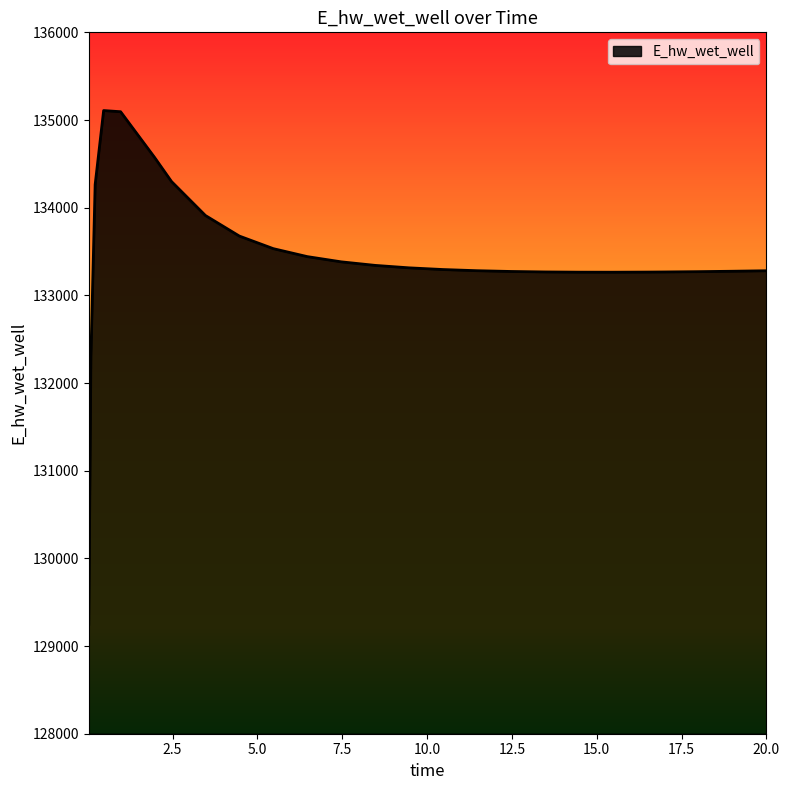

What is the difference between the maximum and minimum values?

5859.1